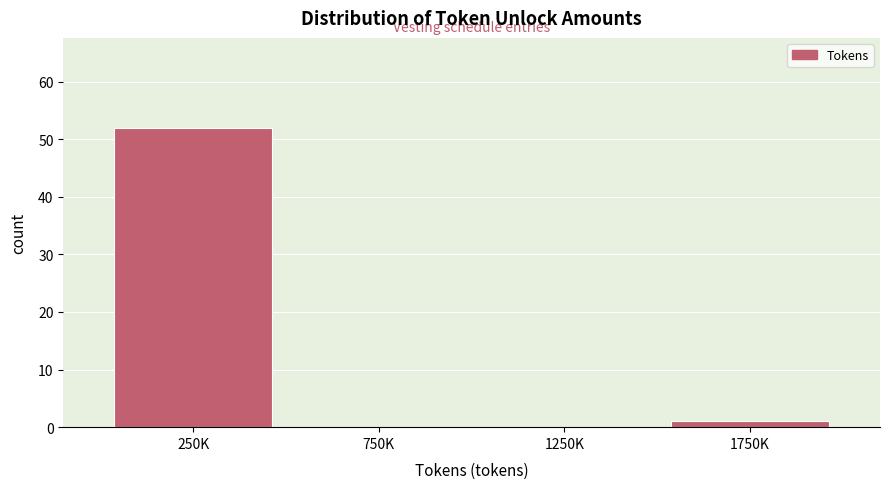

Reading left to right, what are all the values shown in this chart?

250K=52	750K=0	1250K=0	1750K=1